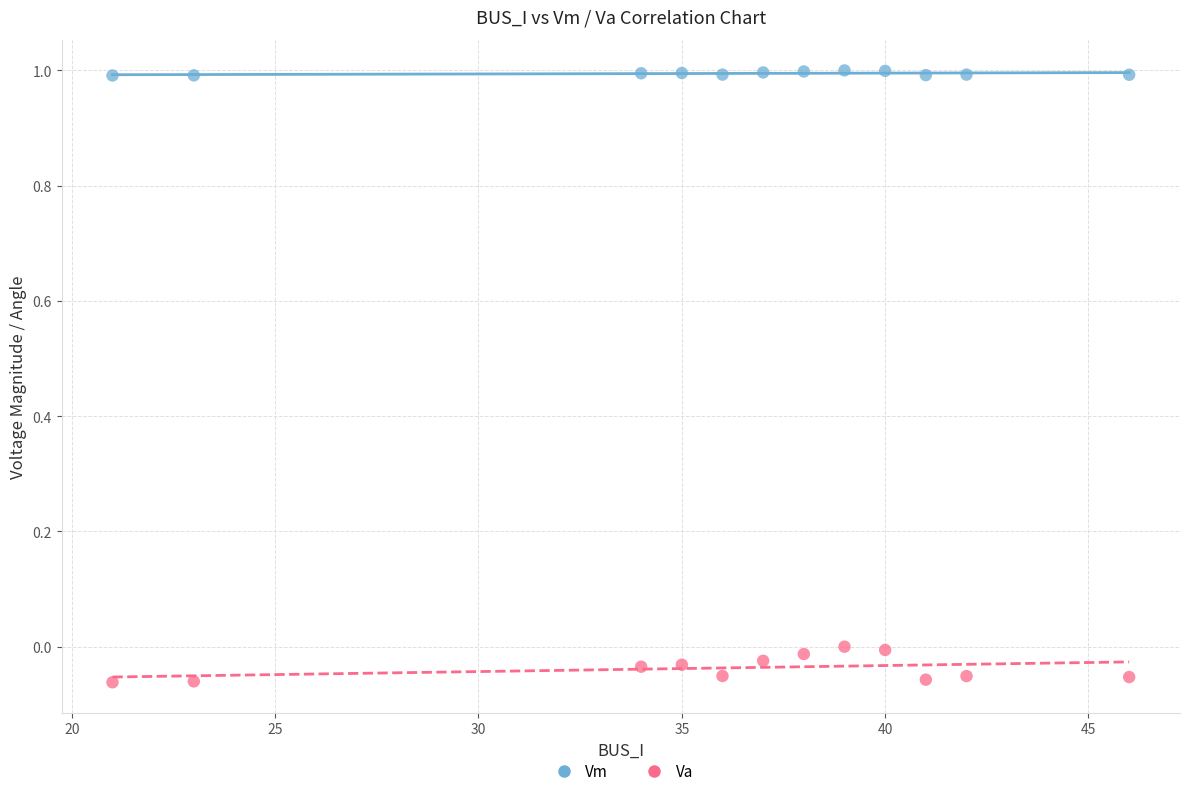

What are all the series names shown in the legend?

Vm, Va